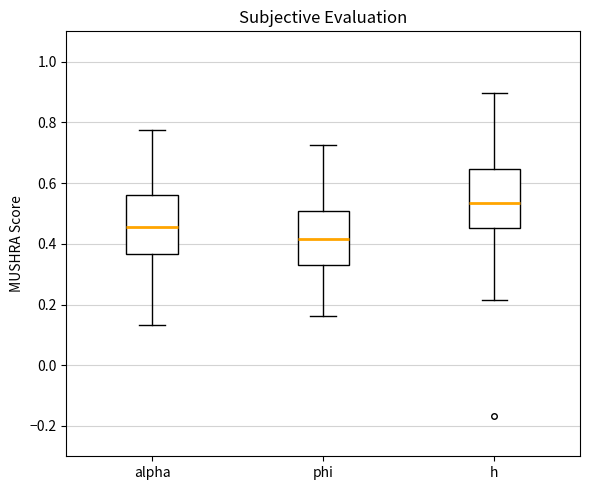

Reading left to right, read every box against the y-axis: the position of its median line, the range the box covers, and the ends of its whiskers. The values are not printed on the chart, so give them approximately, as read against the axis.

alpha: median 0.46, box 0.36 to 0.56, whiskers 0.14 to 0.78
phi: median 0.42, box 0.34 to 0.50, whiskers 0.16 to 0.72
h: median 0.54, box 0.46 to 0.64, whiskers 0.22 to 0.90